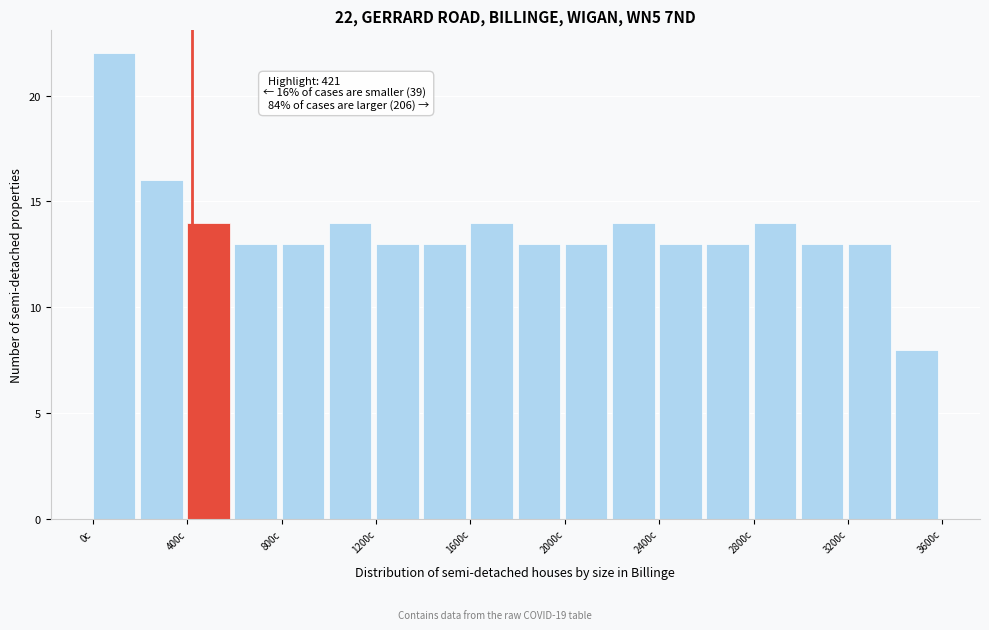

Over which range of the x-axis is the bar tallest?

0 to 200